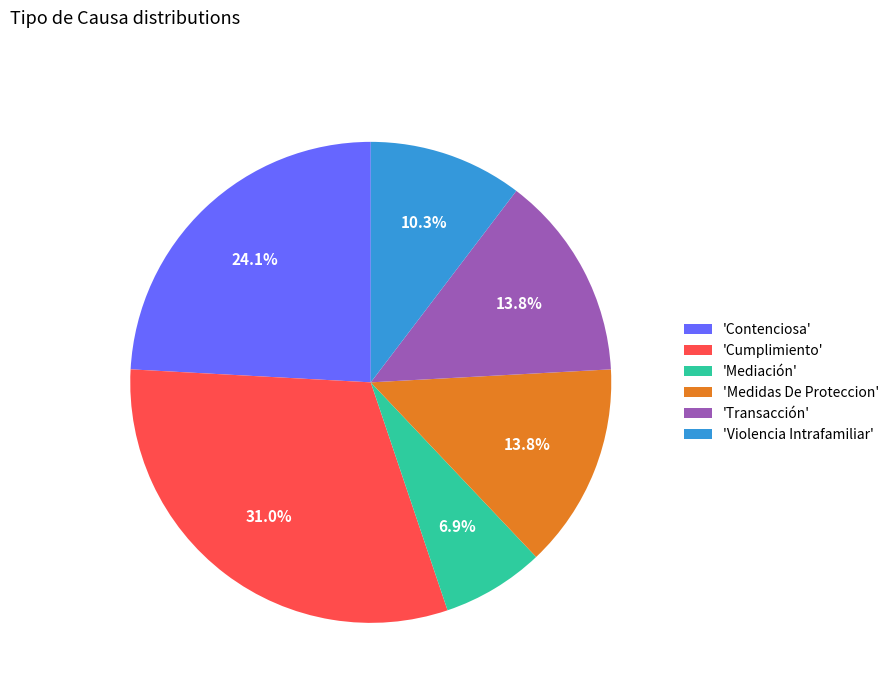

Is there a majority slice in this chart?

No